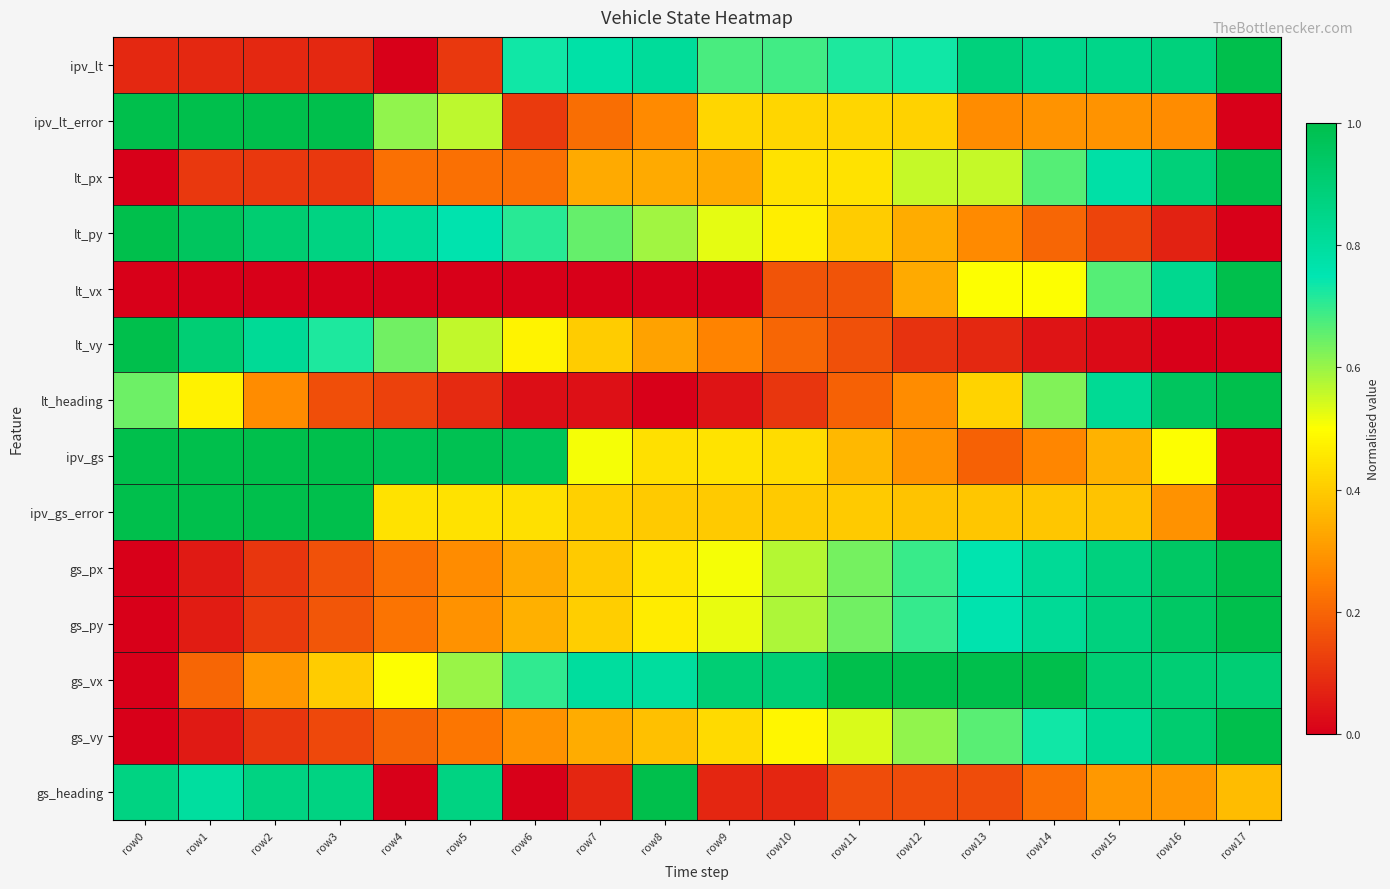

Reading right to left, list all the values displayed in this chart.

ipv_lt: row17=1.0	row16=0.9	row15=0.8	row14=0.8	row13=0.9	row12=0.7	row11=0.7	row10=0.7	row9=0.7	row8=0.8	row7=0.8	row6=0.7	row5=0.1	row4=0.0	row3=0.1	row2=0.1	row1=0.1	row0=0.1
ipv_lt_error: row17=0.0	row16=0.3	row15=0.3	row14=0.3	row13=0.3	row12=0.4	row11=0.4	row10=0.4	row9=0.4	row8=0.3	row7=0.2	row6=0.1	row5=0.6	row4=0.6	row3=1.0	row2=1.0	row1=1.0	row0=1.0
lt_px: row17=1.0	row16=0.9	row15=0.8	row14=0.7	row13=0.6	row12=0.6	row11=0.4	row10=0.4	row9=0.3	row8=0.3	row7=0.3	row6=0.2	row5=0.2	row4=0.2	row3=0.1	row2=0.1	row1=0.1	row0=0.0
lt_py: row17=0.0	row16=0.1	row15=0.1	row14=0.2	row13=0.3	row12=0.3	row11=0.4	row10=0.5	row9=0.5	row8=0.6	row7=0.6	row6=0.7	row5=0.8	row4=0.8	row3=0.9	row2=0.9	row1=1.0	row0=1.0
lt_vx: row17=1.0	row16=0.8	row15=0.7	row14=0.5	row13=0.5	row12=0.3	row11=0.2	row10=0.2	row9=0.0	row8=0.0	row7=0.0	row6=0.0	row5=0.0	row4=0.0	row3=0.0	row2=0.0	row1=0.0	row0=0.0
lt_vy: row17=0.0	row16=0.0	row15=0.0	row14=0.0	row13=0.1	row12=0.1	row11=0.2	row10=0.2	row9=0.3	row8=0.3	row7=0.4	row6=0.5	row5=0.6	row4=0.6	row3=0.7	row2=0.8	row1=0.9	row0=1.0
lt_heading: row17=1.0	row16=1.0	row15=0.8	row14=0.6	row13=0.4	row12=0.3	row11=0.2	row10=0.1	row9=0.0	row8=0.0	row7=0.0	row6=0.0	row5=0.1	row4=0.1	row3=0.2	row2=0.3	row1=0.5	row0=0.6
ipv_gs: row17=0.0	row16=0.5	row15=0.4	row14=0.3	row13=0.2	row12=0.3	row11=0.4	row10=0.4	row9=0.4	row8=0.4	row7=0.5	row6=1.0	row5=1.0	row4=1.0	row3=1.0	row2=1.0	row1=1.0	row0=1.0
ipv_gs_error: row17=0.0	row16=0.3	row15=0.4	row14=0.4	row13=0.4	row12=0.4	row11=0.4	row10=0.4	row9=0.4	row8=0.4	row7=0.4	row6=0.4	row5=0.4	row4=0.4	row3=1.0	row2=1.0	row1=1.0	row0=1.0
gs_px: row17=1.0	row16=0.9	row15=0.9	row14=0.8	row13=0.8	row12=0.7	row11=0.6	row10=0.6	row9=0.5	row8=0.5	row7=0.4	row6=0.3	row5=0.3	row4=0.2	row3=0.2	row2=0.1	row1=0.1	row0=0.0
gs_py: row17=1.0	row16=0.9	row15=0.9	row14=0.8	row13=0.8	row12=0.7	row11=0.6	row10=0.6	row9=0.5	row8=0.5	row7=0.4	row6=0.3	row5=0.3	row4=0.2	row3=0.2	row2=0.1	row1=0.1	row0=0.0
gs_vx: row17=0.9	row16=0.9	row15=0.9	row14=1.0	row13=1.0	row12=1.0	row11=1.0	row10=0.9	row9=0.9	row8=0.8	row7=0.8	row6=0.7	row5=0.6	row4=0.5	row3=0.4	row2=0.3	row1=0.2	row0=0.0
gs_vy: row17=1.0	row16=0.9	row15=0.8	row14=0.7	row13=0.7	row12=0.6	row11=0.5	row10=0.5	row9=0.4	row8=0.4	row7=0.3	row6=0.3	row5=0.2	row4=0.2	row3=0.1	row2=0.1	row1=0.1	row0=0.0
gs_heading: row17=0.4	row16=0.3	row15=0.3	row14=0.2	row13=0.2	row12=0.2	row11=0.2	row10=0.1	row9=0.1	row8=1.0	row7=0.1	row6=0.0	row5=0.9	row4=0.0	row3=0.9	row2=0.9	row1=0.8	row0=0.9